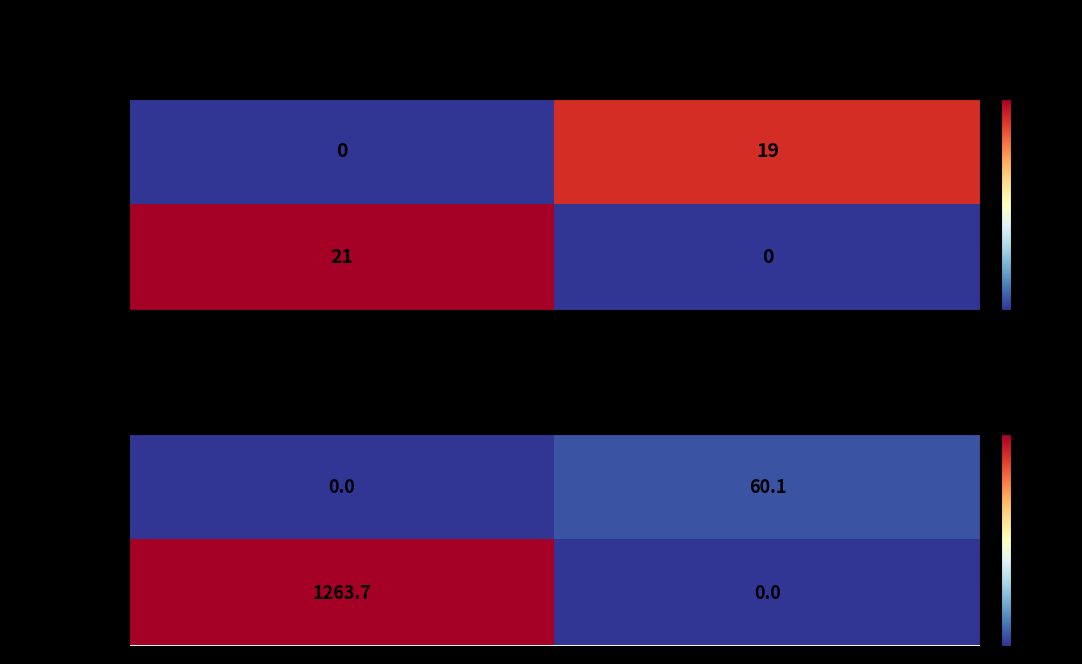

What is the difference between the highest and lowest values at 192.168.1.102?

60.1